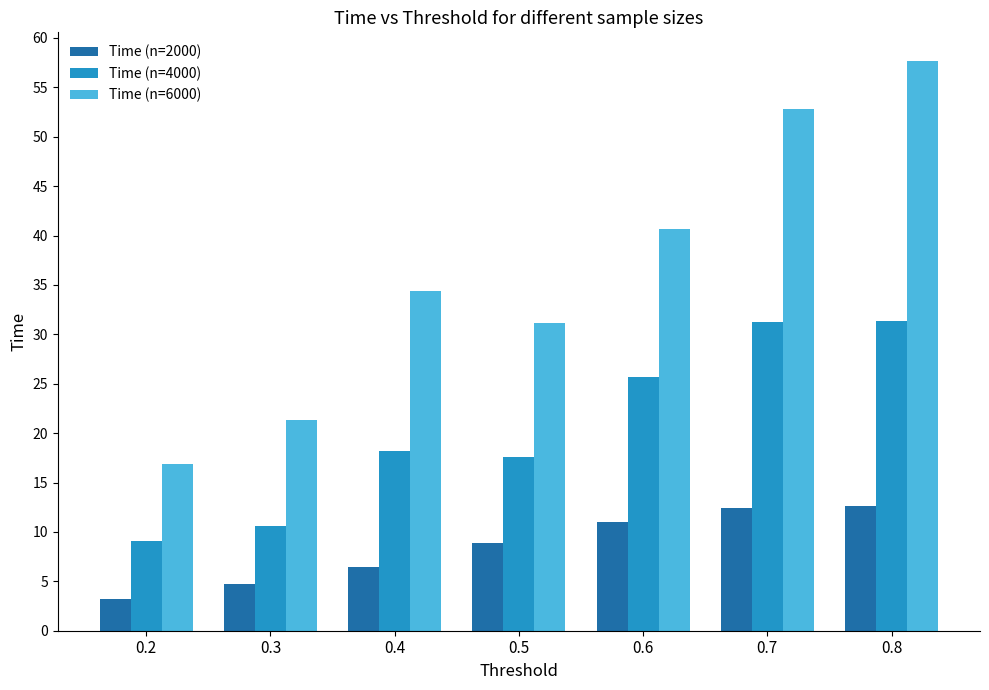

Which category has the highest value across all series?

0.8